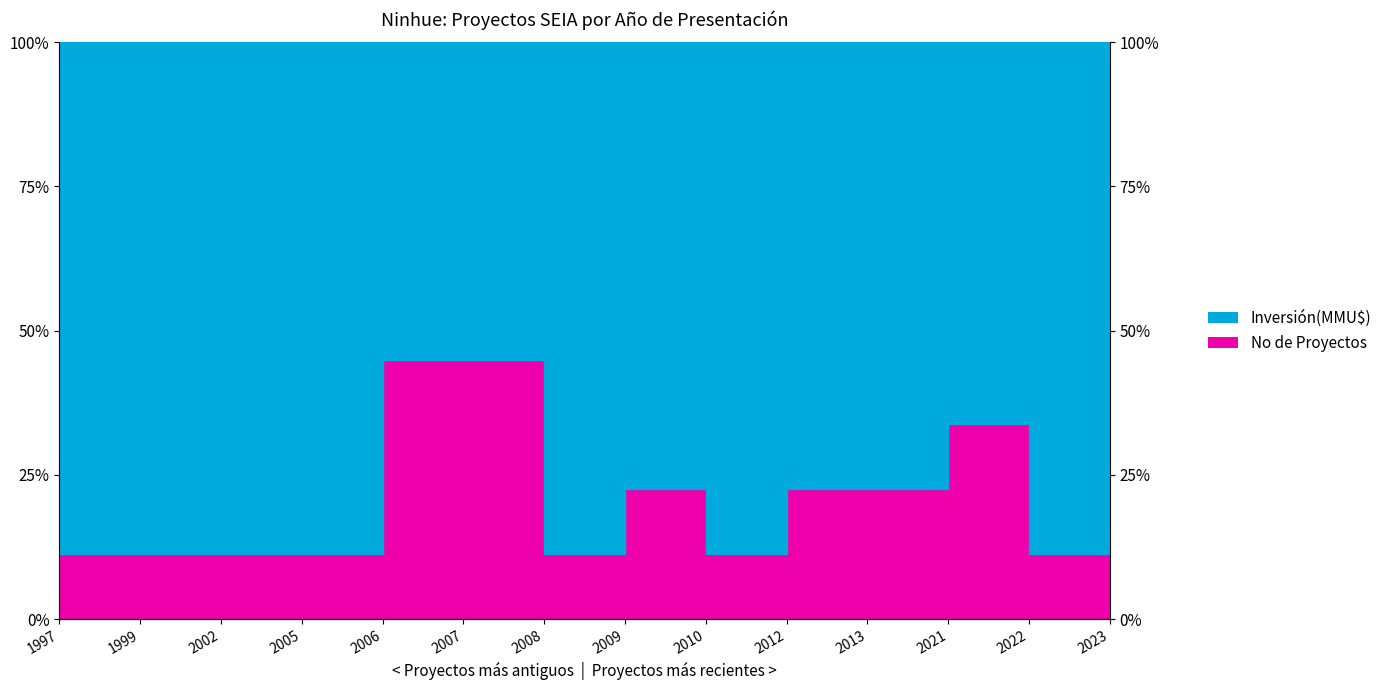

What is the difference between the maximum and second lowest values?

33.8